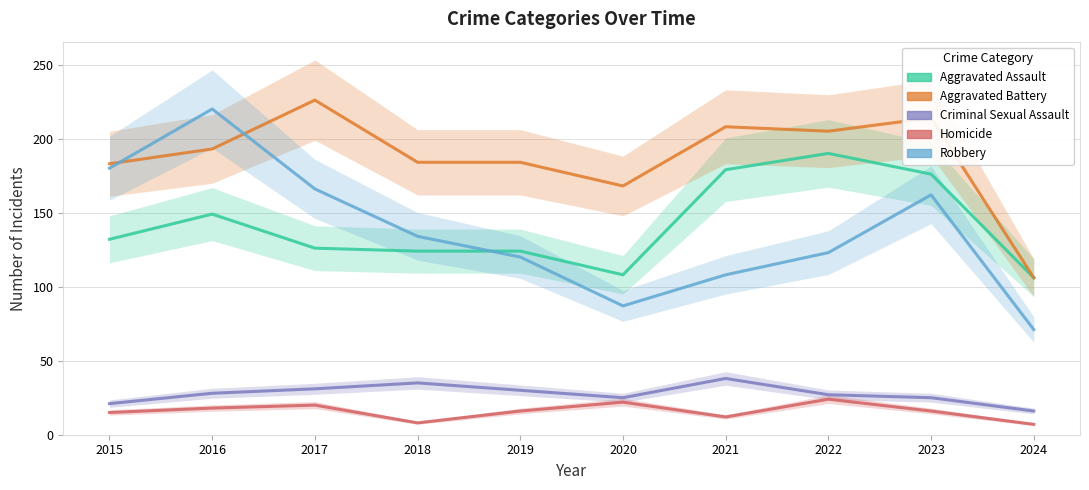

Which has a higher value, 2019 or 2021?

2021